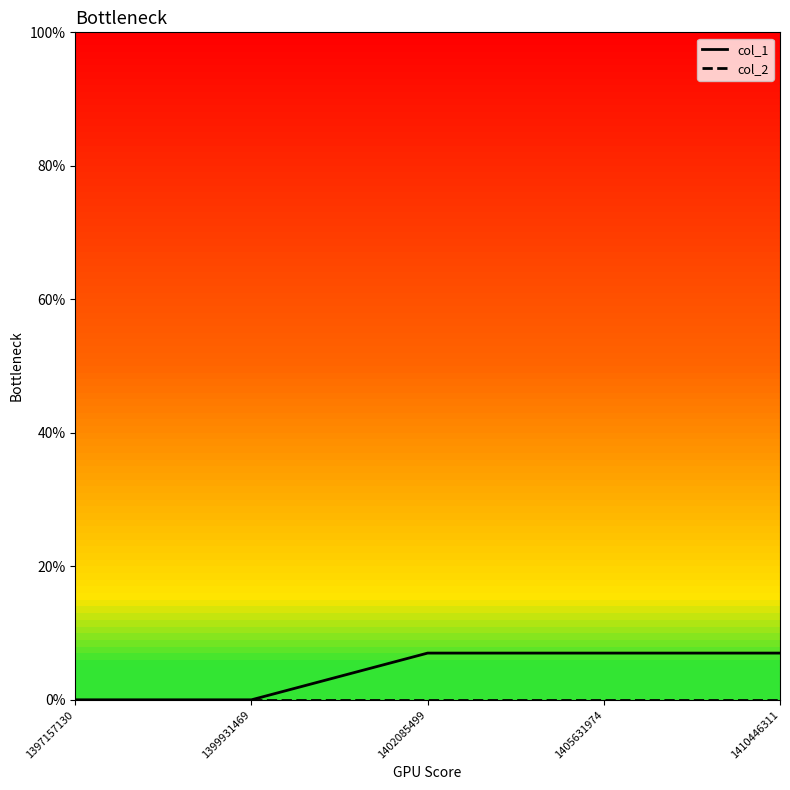

What is the greatest value displayed?

7